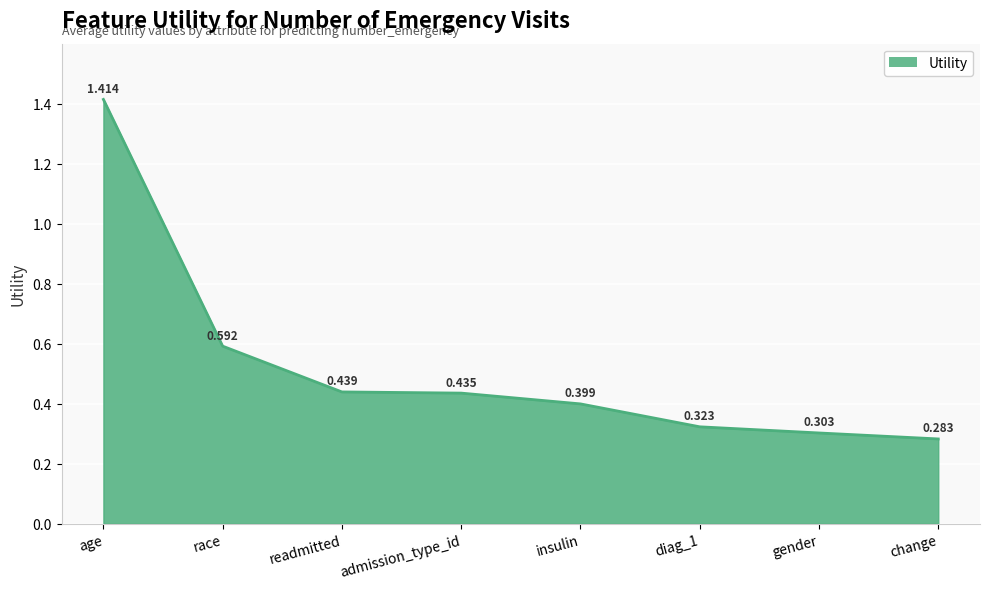

What is the average value?

0.5